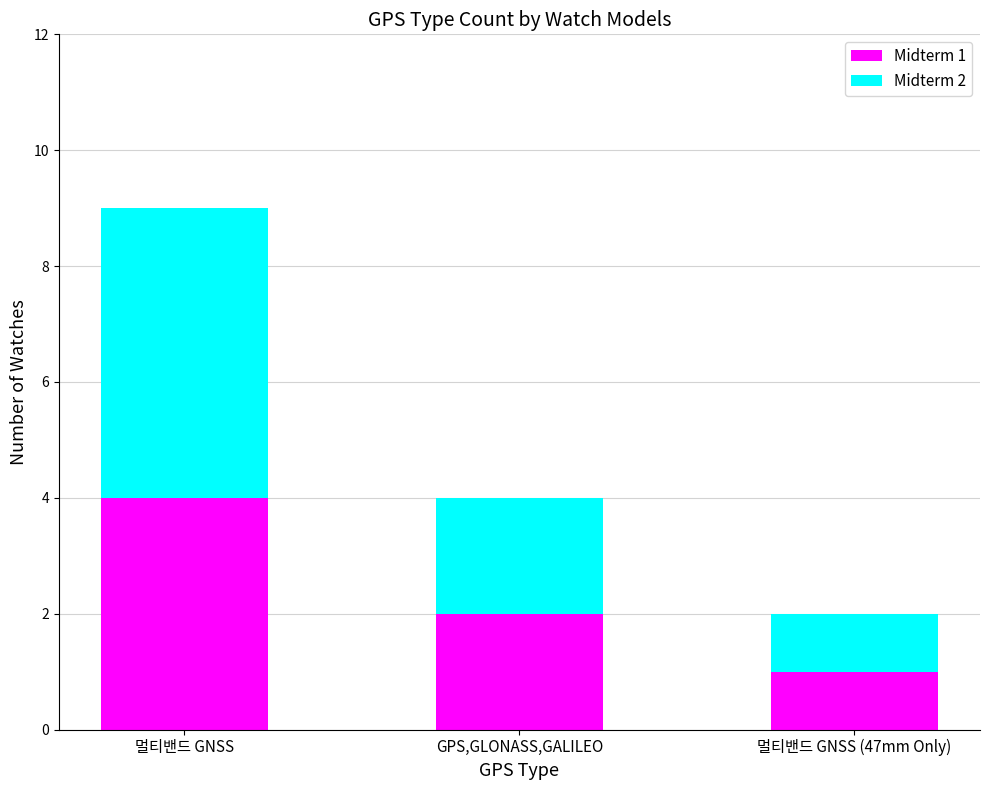

Reading left to right, what are the values for Midterm 1?

멀티밴드 GNSS=4	GPS,GLONASS,GALILEO=2	멀티밴드 GNSS (47mm Only)=1